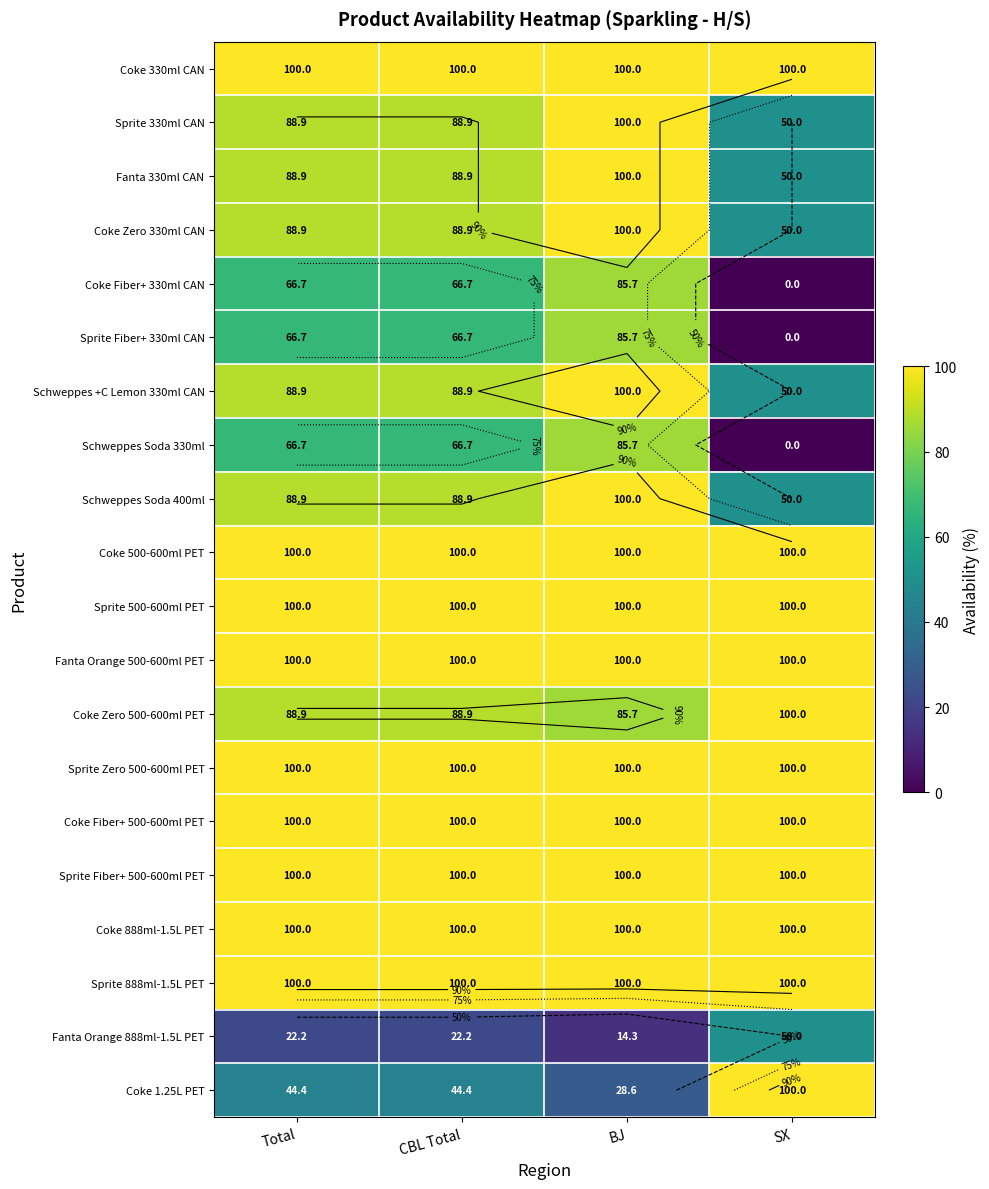

Rank the series at CBL Total from highest to lowest value.

Coke 330ml CAN, Coke 500-600ml PET, Sprite 500-600ml PET, Fanta Orange 500-600ml PET, Sprite Zero 500-600ml PET, Coke Fiber+ 500-600ml PET, Sprite Fiber+ 500-600ml PET, Coke 888ml-1.5L PET, Sprite 888ml-1.5L PET, Sprite 330ml CAN, Fanta 330ml CAN, Coke Zero 330ml CAN, Schweppes +C Lemon 330ml CAN, Schweppes Soda 400ml, Coke Zero 500-600ml PET, Coke Fiber+ 330ml CAN, Sprite Fiber+ 330ml CAN, Schweppes Soda 330ml, Coke 1.25L PET, Fanta Orange 888ml-1.5L PET